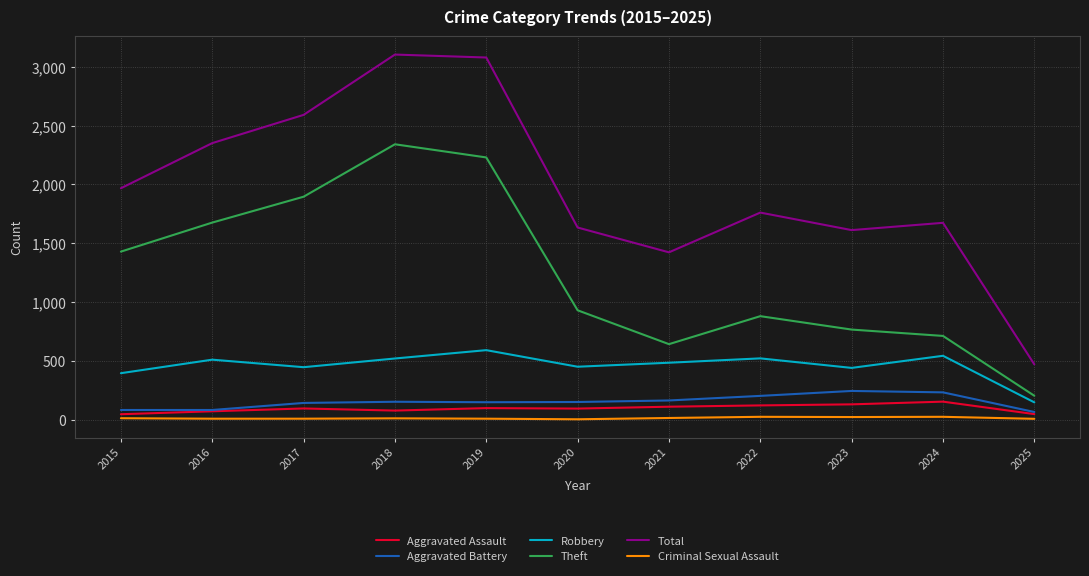

True or false: Total and Robbery intersect in this chart.

False